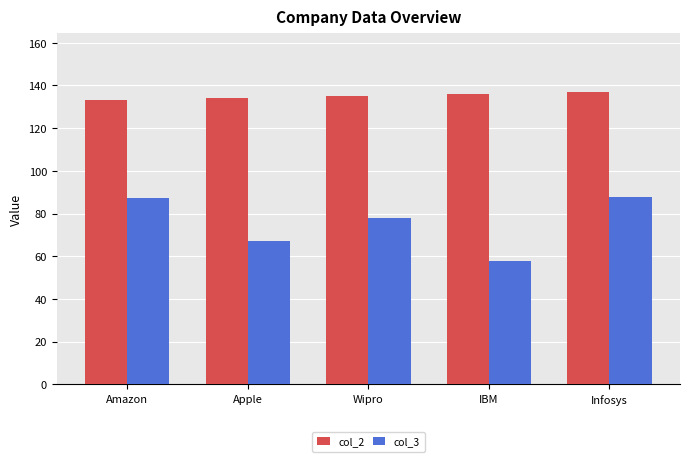

What are all the series names shown in the legend?

col_2, col_3